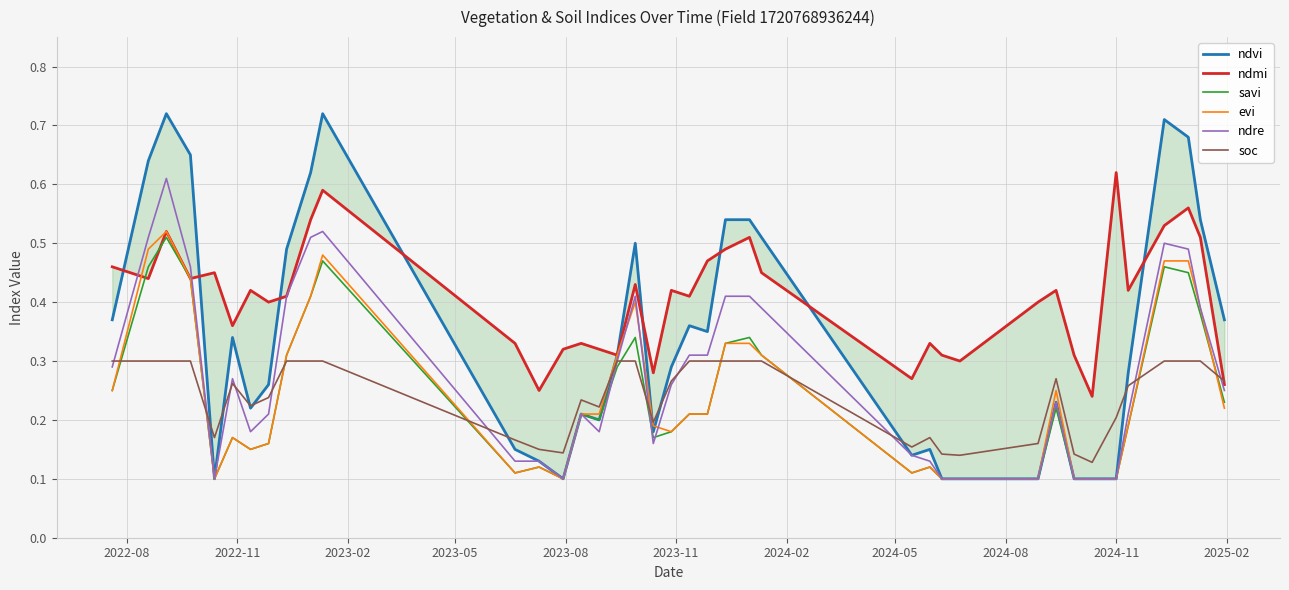

Which series ends up on top after the final intersection of savi and soc?

soc